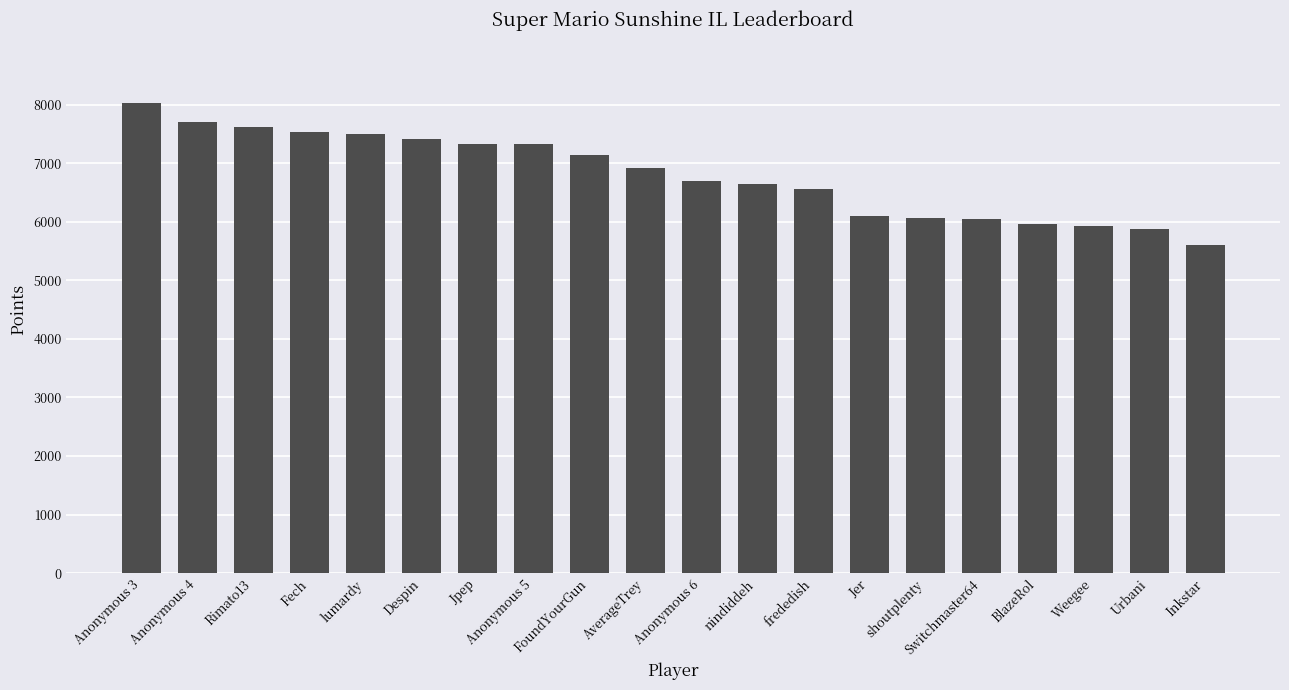

What is the change in value from Rimato13 to Anonymous 5?

-301